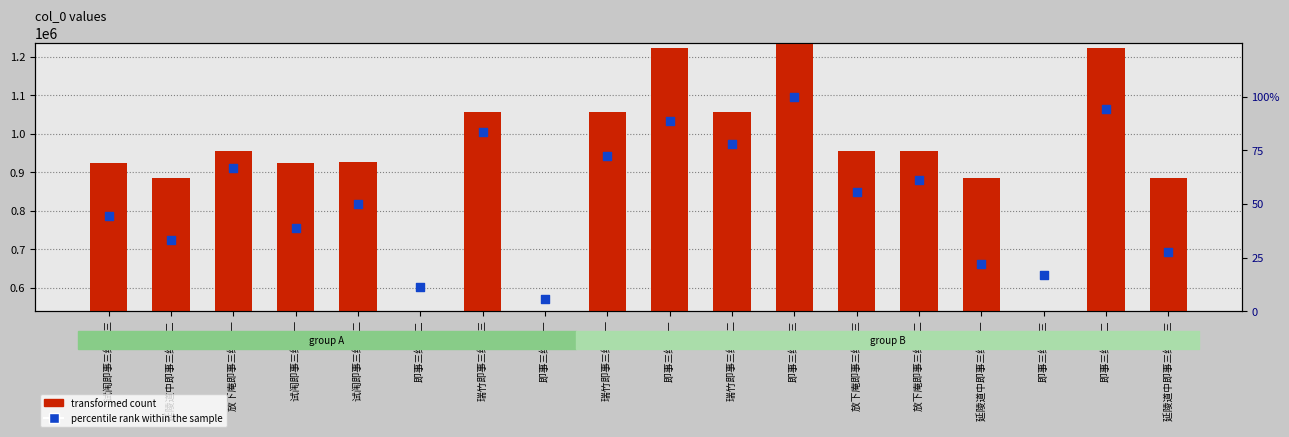

Is the value of percentile rank within the sample at 即事三绝 其一 greater than the value of transformed count at 即事三绝 其三?

No